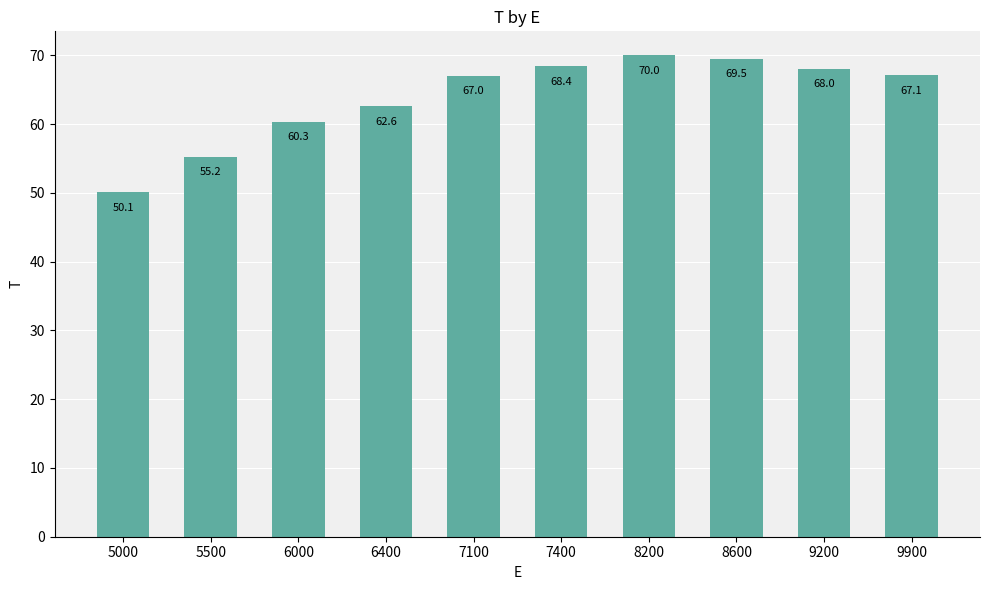

At which category does the chart reach its minimum across all series?

5000